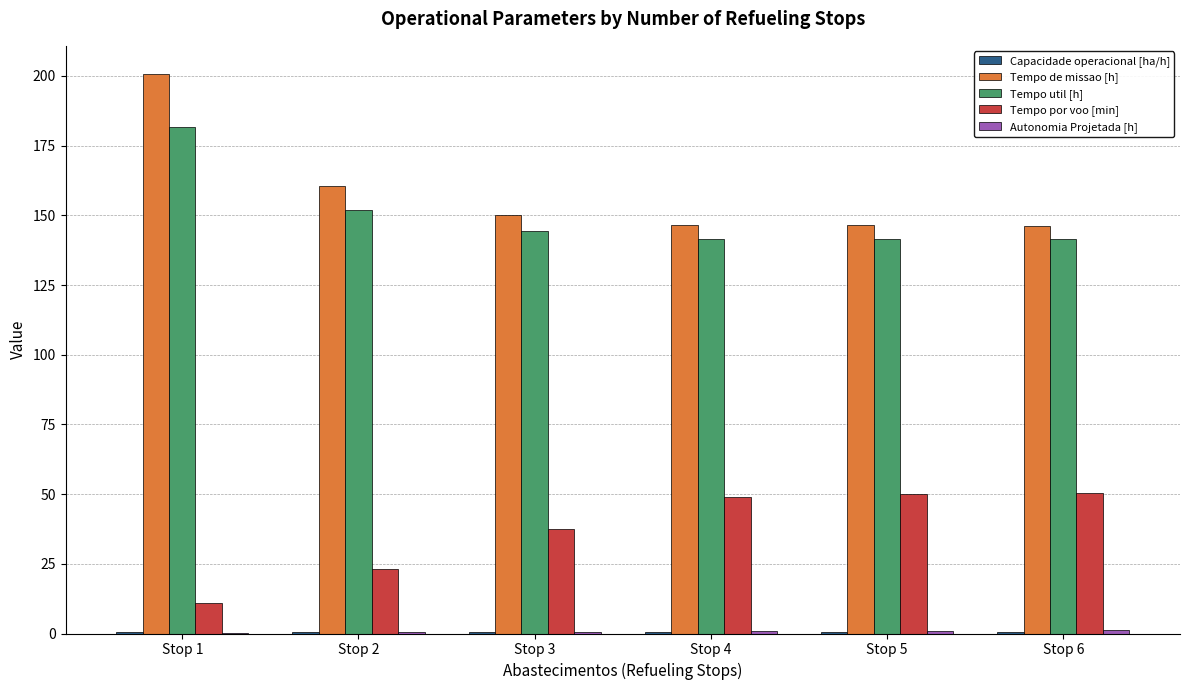

The value of Tempo por voo [min] at Stop 4 is 23.2. True or false?

False